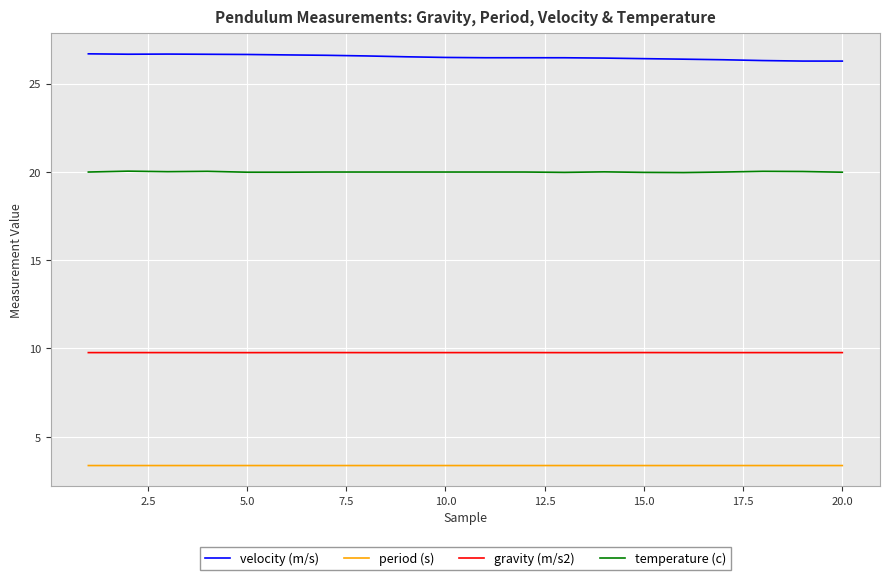

Rank the series by their maximum value, from highest to lowest.

velocity (m/s), temperature (c), gravity (m/s2), period (s)